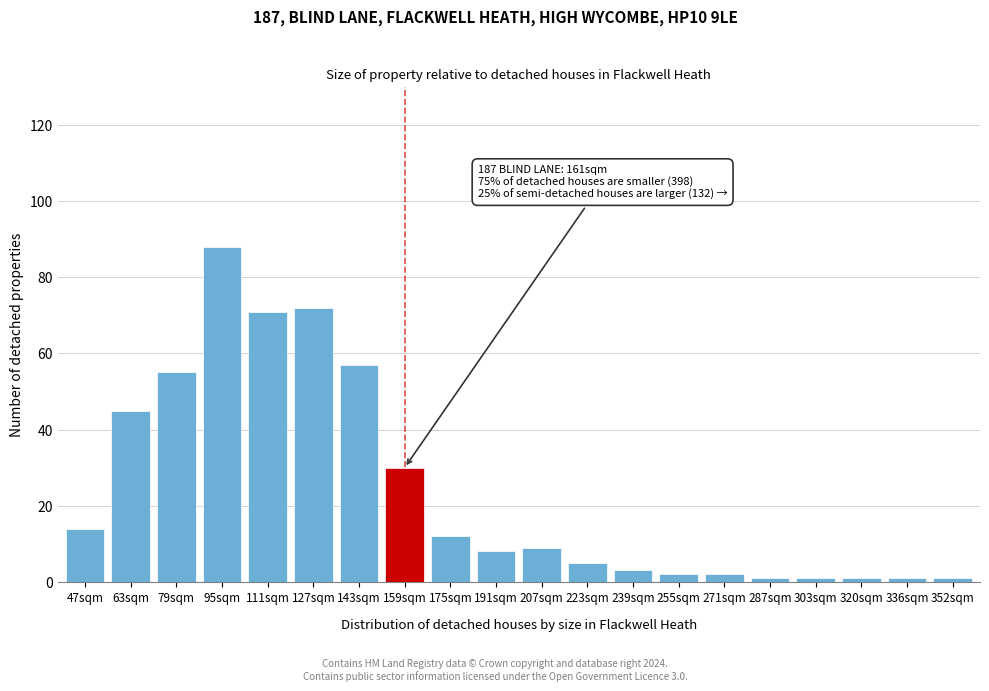

Reading left to right, extract all data points from this chart.

14	45	55	88	71	72	57	30	12	8	9	5	3	2	2	1	1	1	1	1